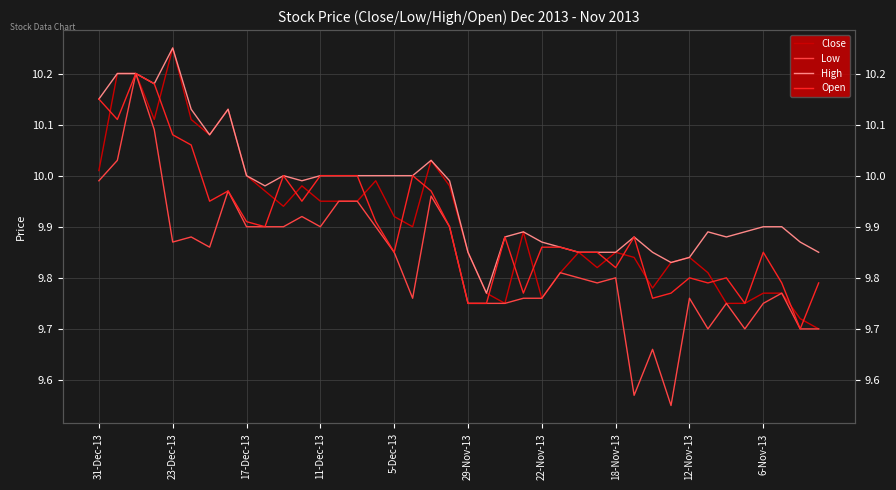

At which category does Close reach its first local valley?

11-Dec-13